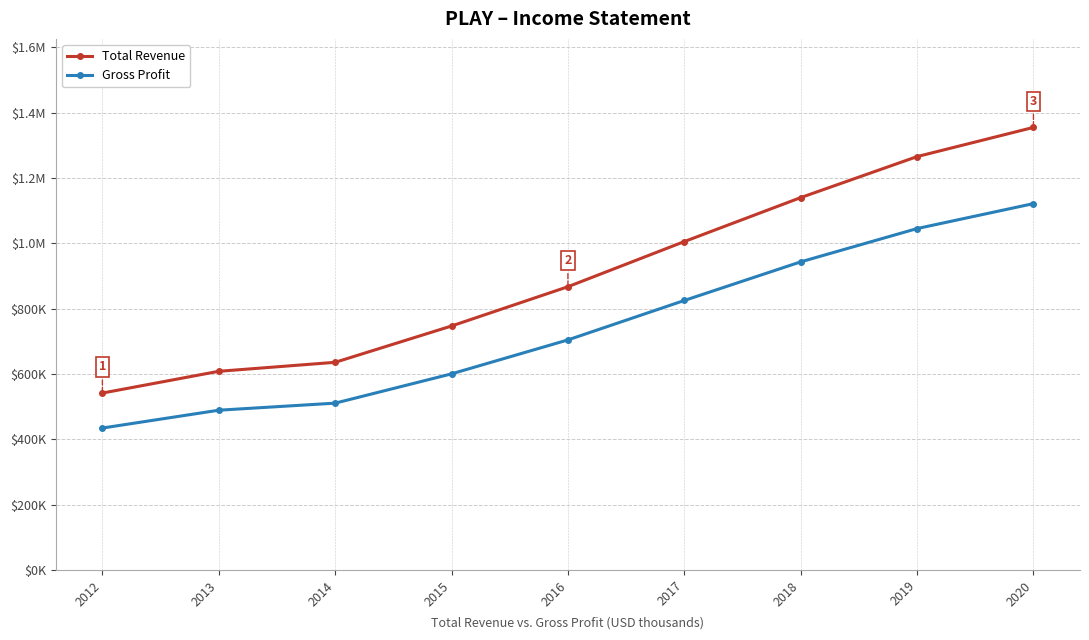

At which label is Gross Profit closest to 777900?

2017